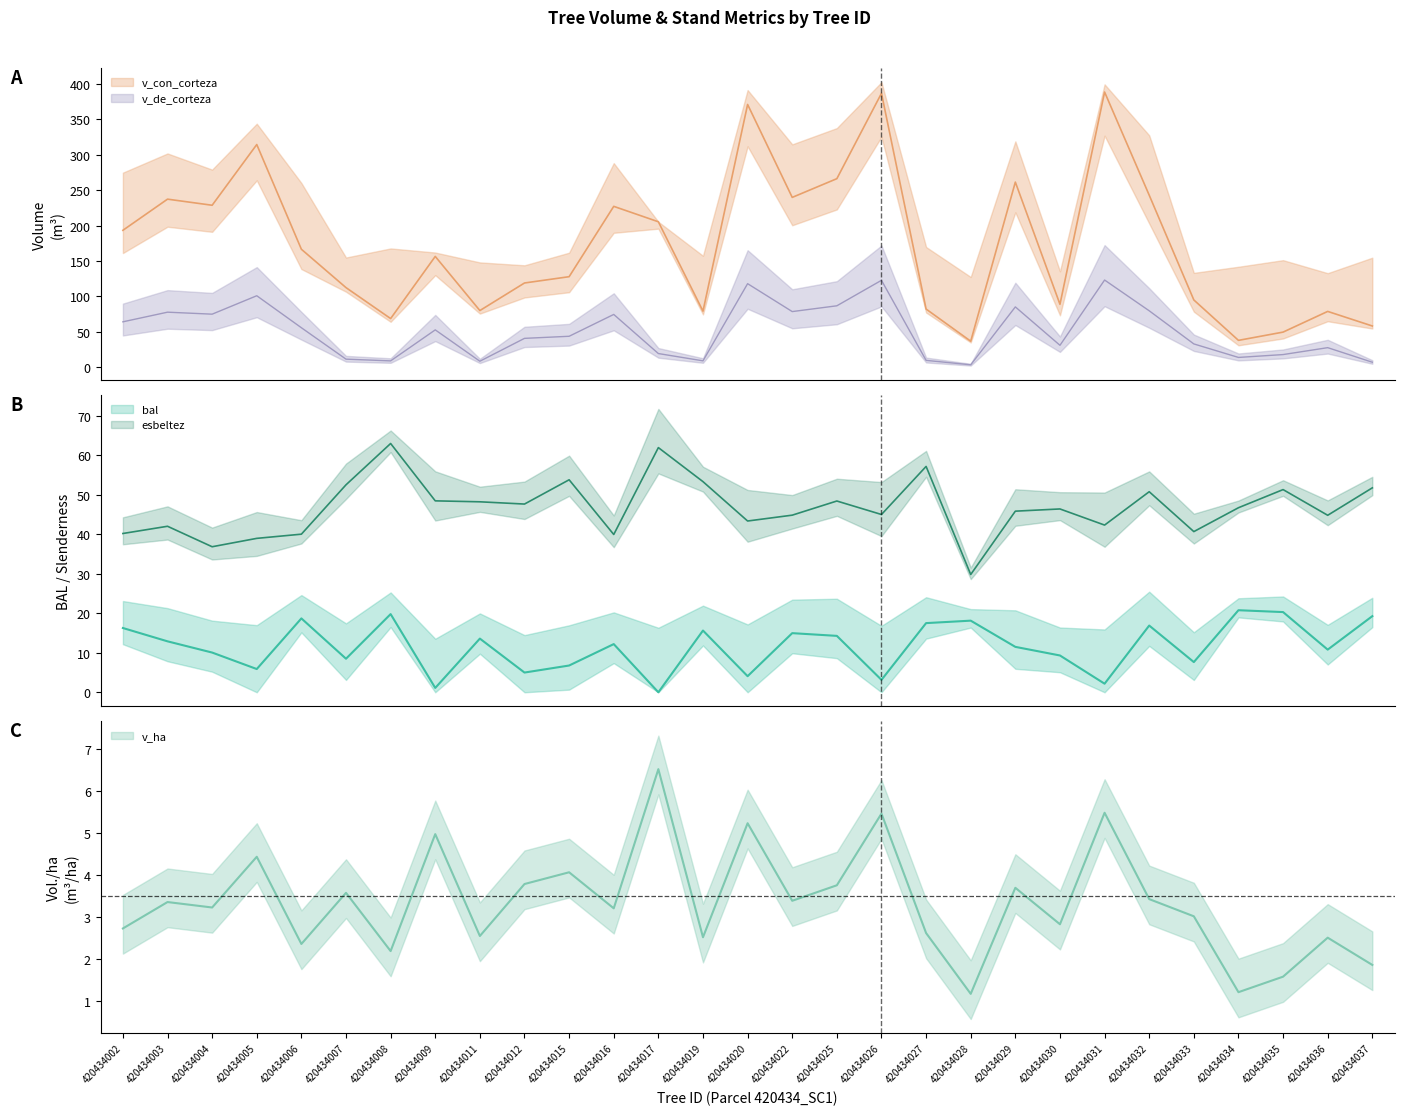

Which category has the highest value in the v_de_corteza series?

420434031